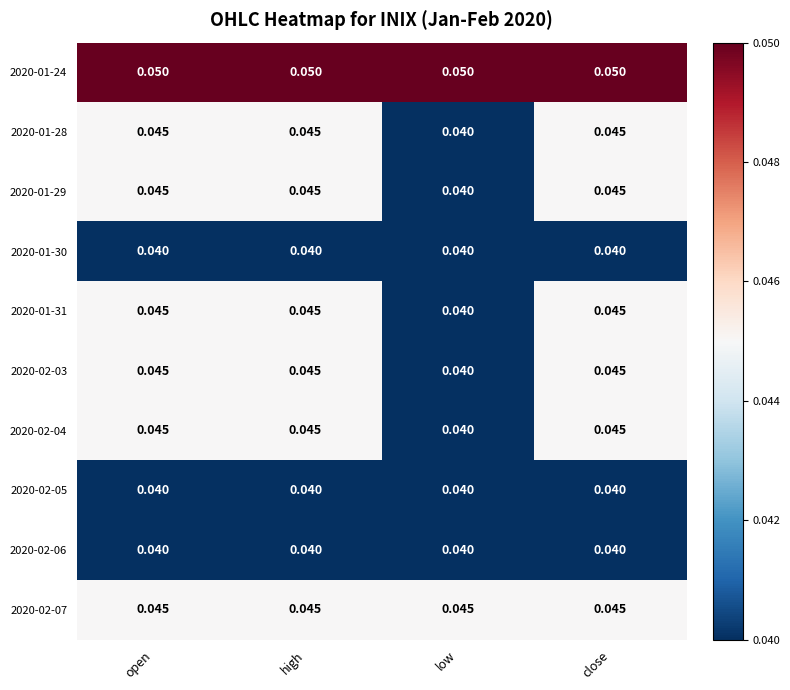

What is the total value across all series at close?

0.4